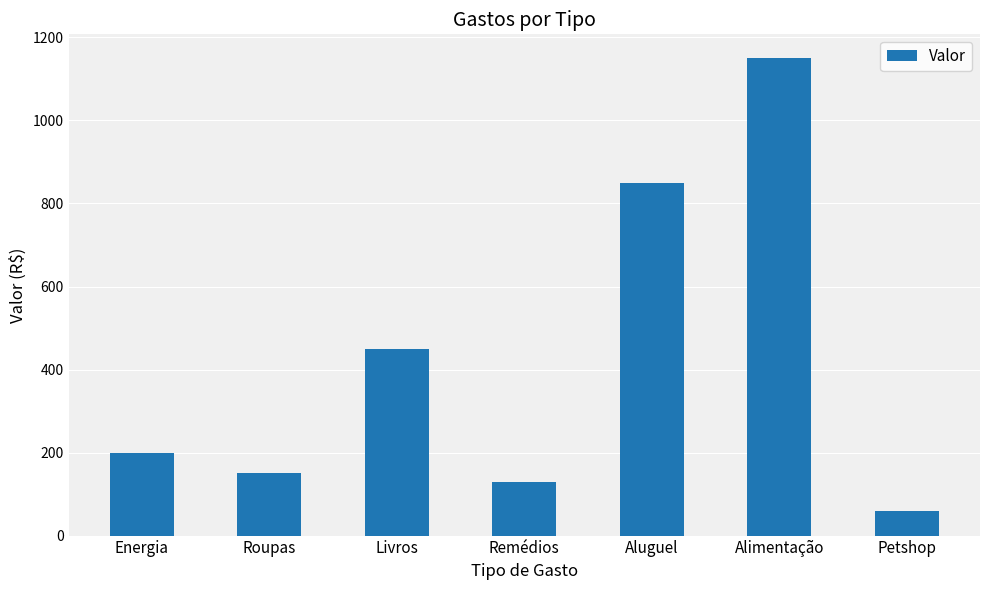

What is the change in value from Energia to Aluguel?

+650